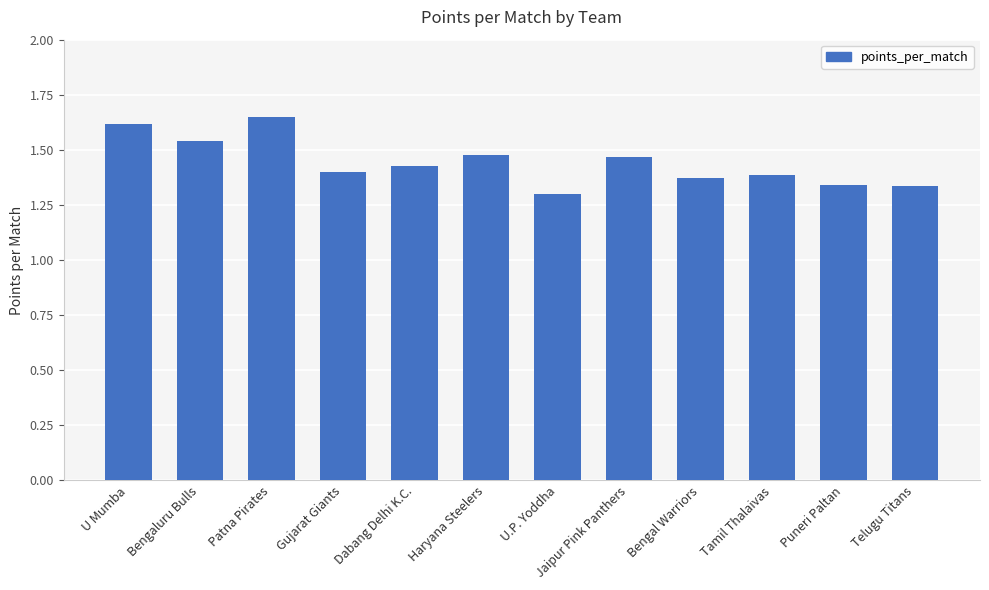

Between U Mumba and Gujarat Giants, which is larger?

U Mumba